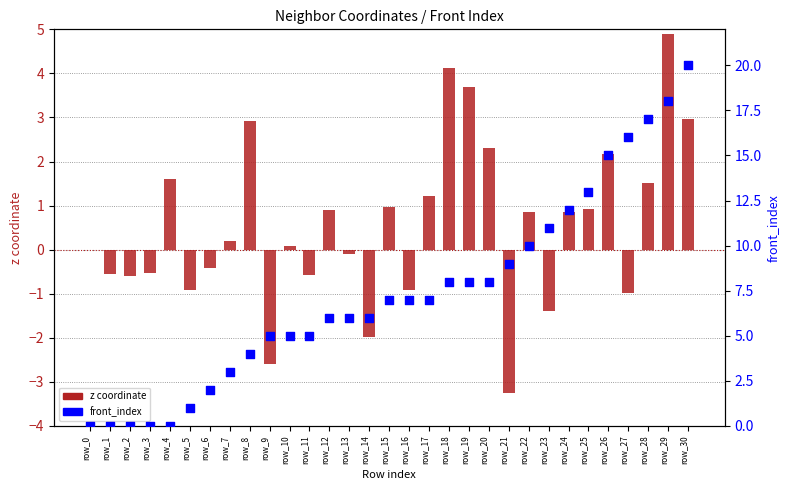

At how many categories does at least one series exceed 5?

19